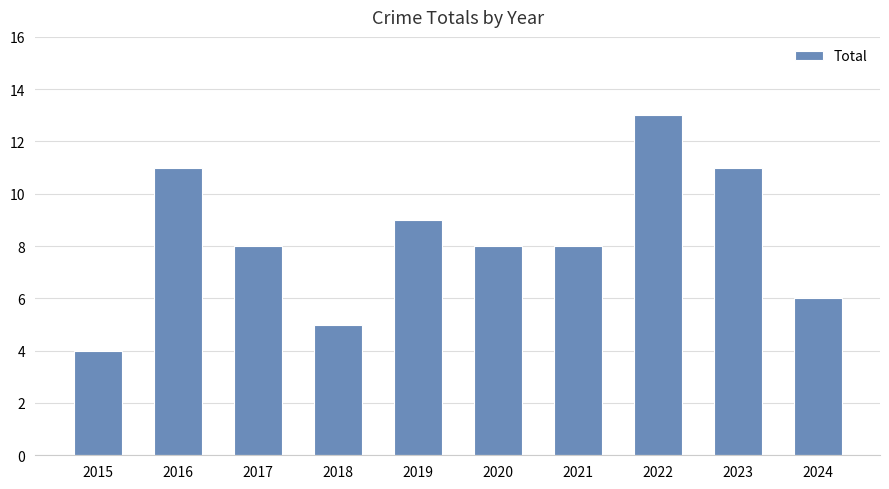

Reading left to right, list all the values displayed in this chart.

4	11	8	5	9	8	8	13	11	6